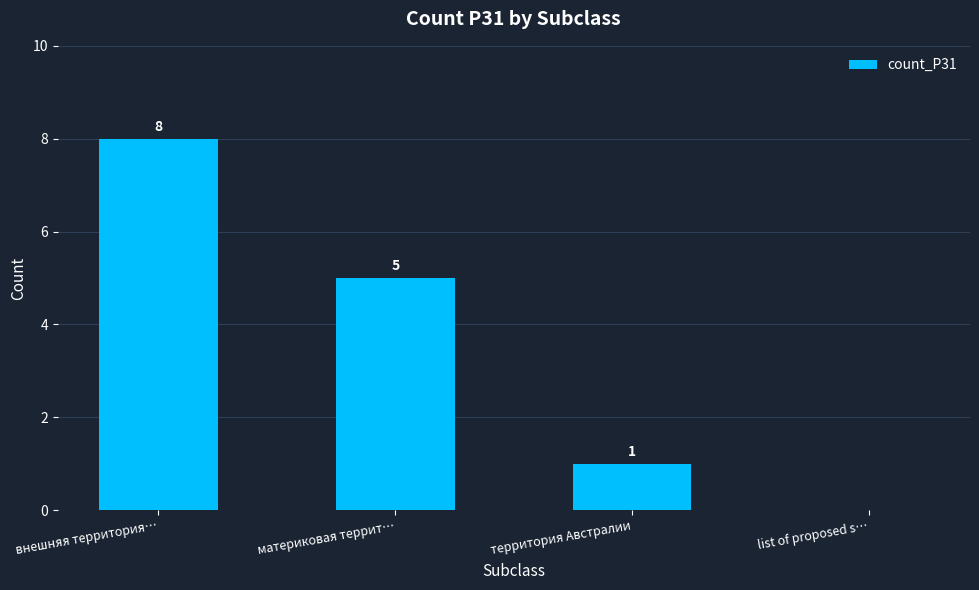

What is the greatest value displayed?

8